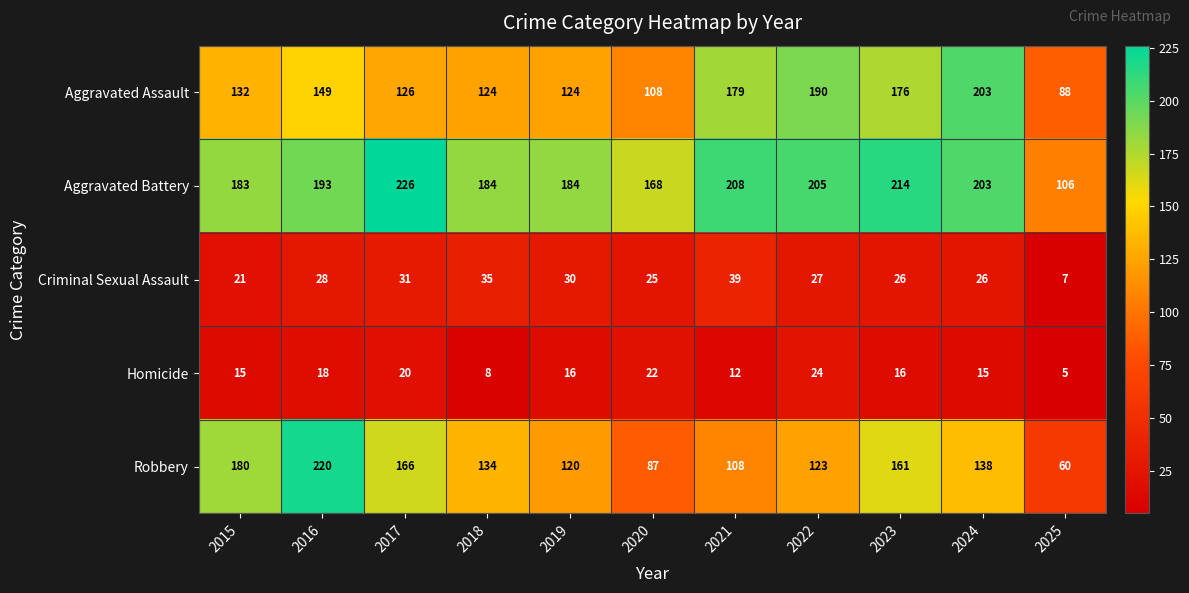

Which series has the largest range (max minus min)?

Robbery